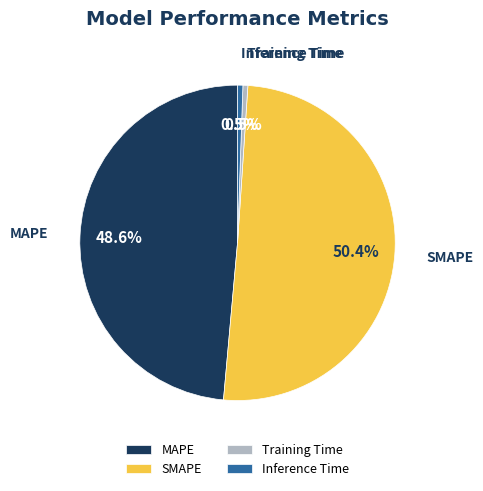

What percentage is the SMAPE slice, to the nearest percent?

50%